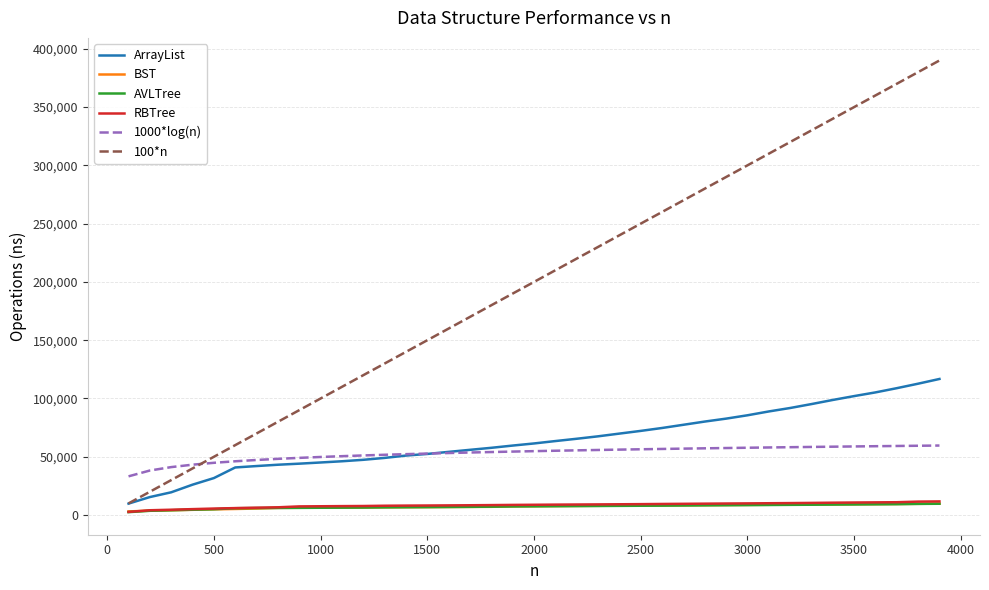

Which series has the widest spread of values?

100*n